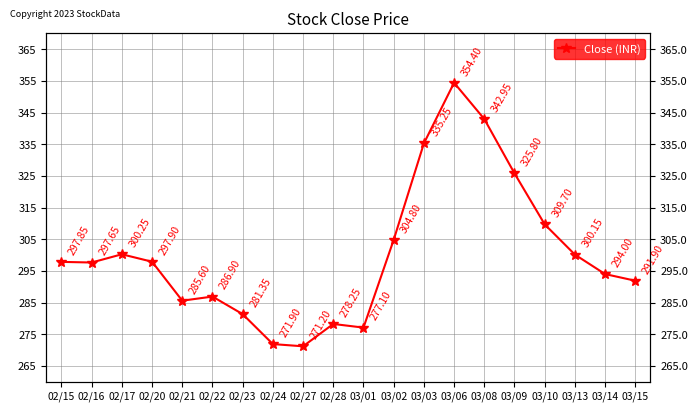

Approximately how many times larger is the value at 03/02 compared to 02/16?

1.0